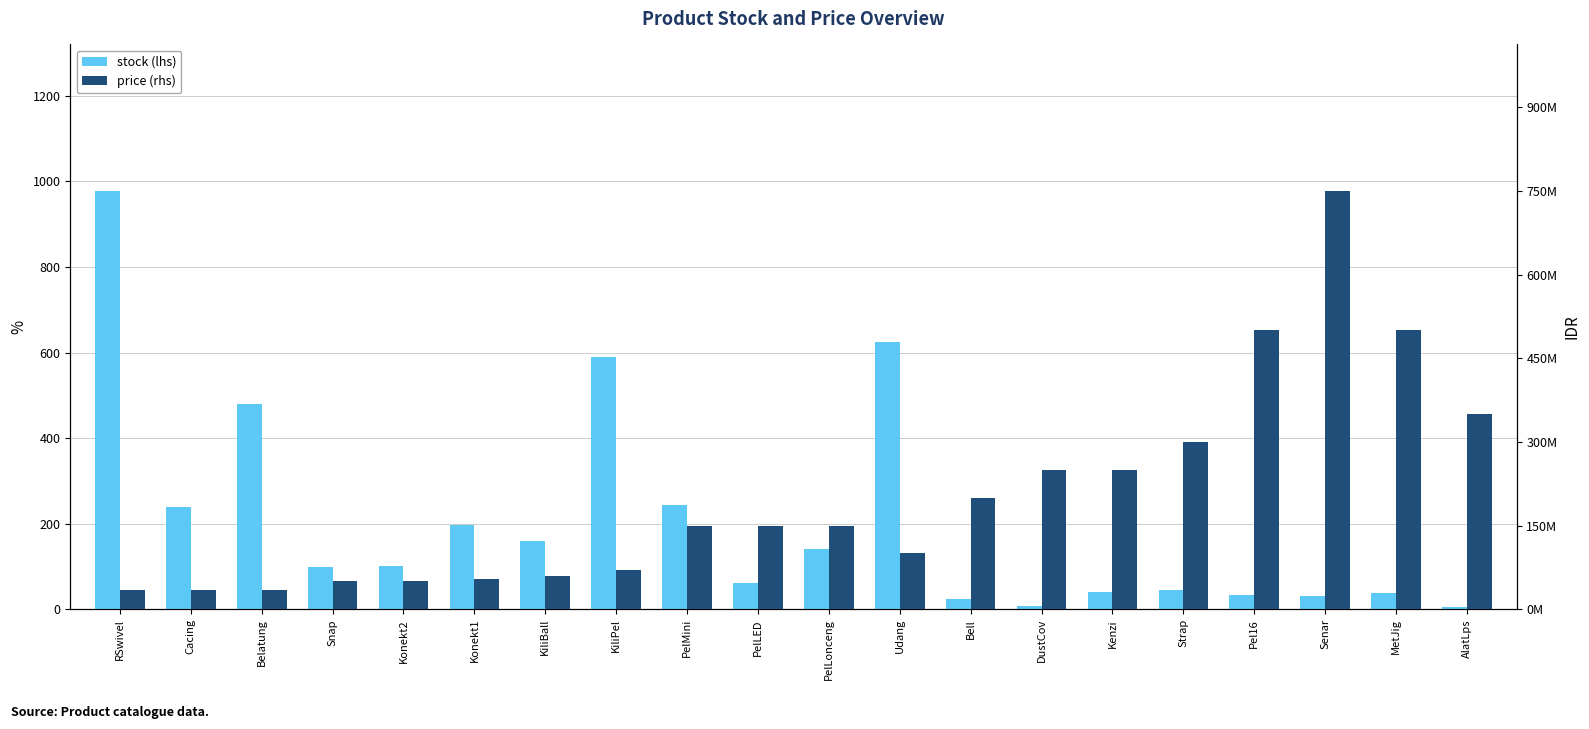

At which category does the chart reach its peak across all series?

Senar